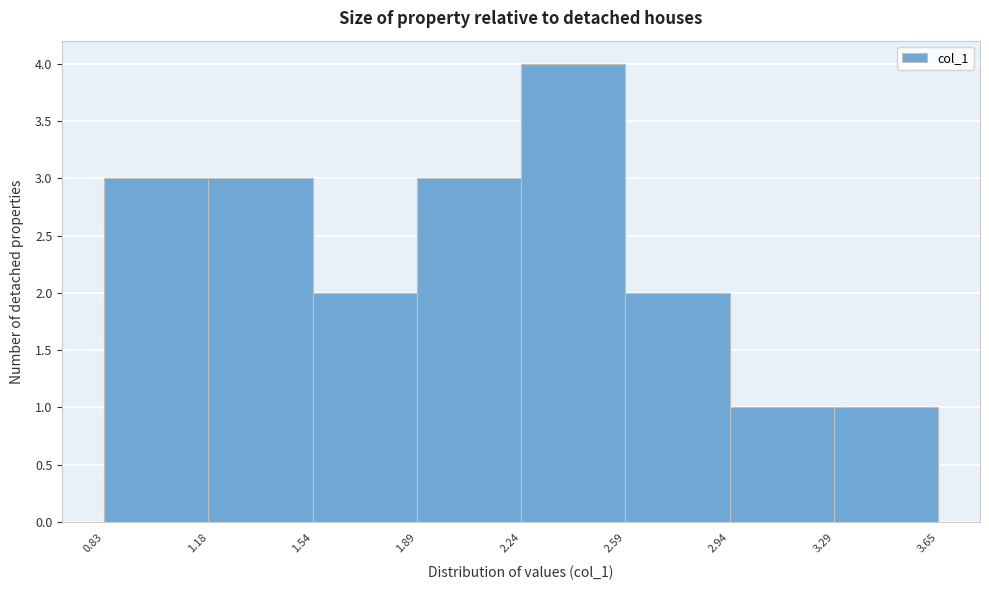

Reading left to right, list every bar in this chart as the range it spans on the x-axis followed by its height. The values are not printed on the chart, so give them approximately, as read against the axis.

0.83 to 1.18: 3
1.18 to 1.54: 3
1.54 to 1.89: 2
1.89 to 2.24: 3
2.24 to 2.59: 4
2.59 to 2.94: 2
2.94 to 3.29: 1
3.29 to 3.65: 1